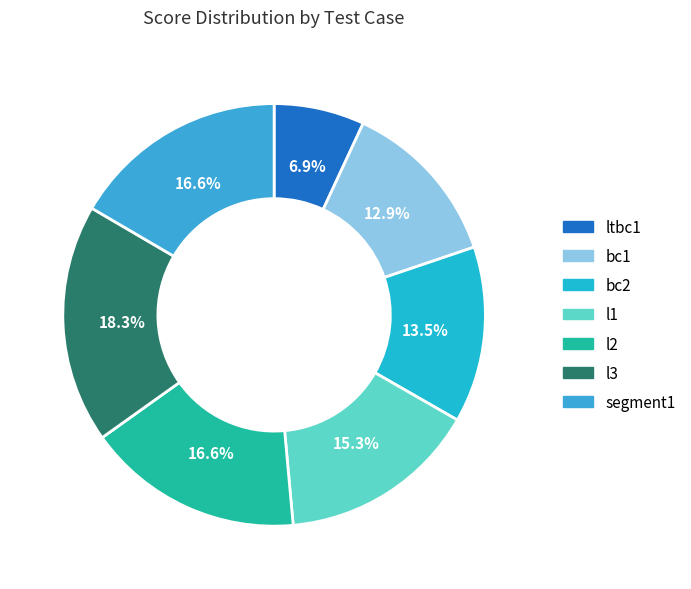

Count the number of slices in the pie.

7